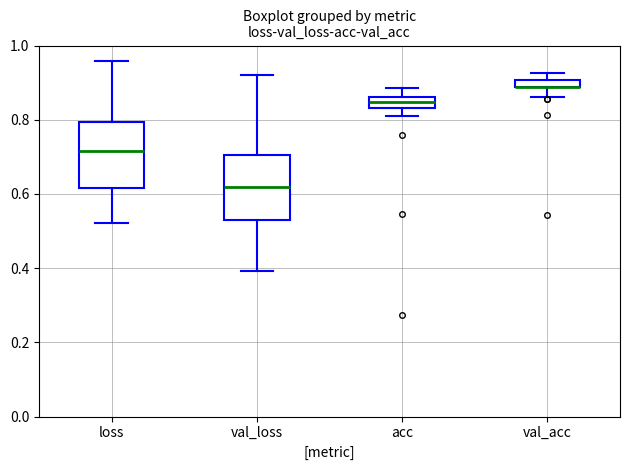

Where is the lower edge of the box for val_acc on the y-axis? The values are not printed on the chart, so give them approximately, as read against the axis.

0.88